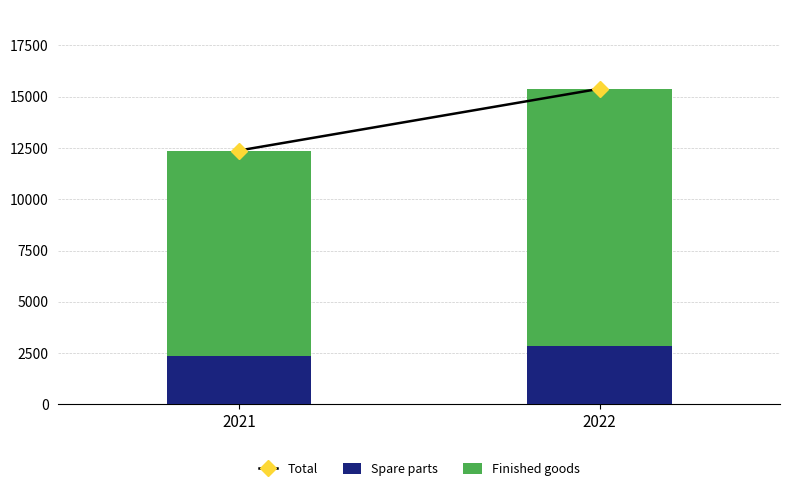

At which category is the sum across all series the highest?

2022